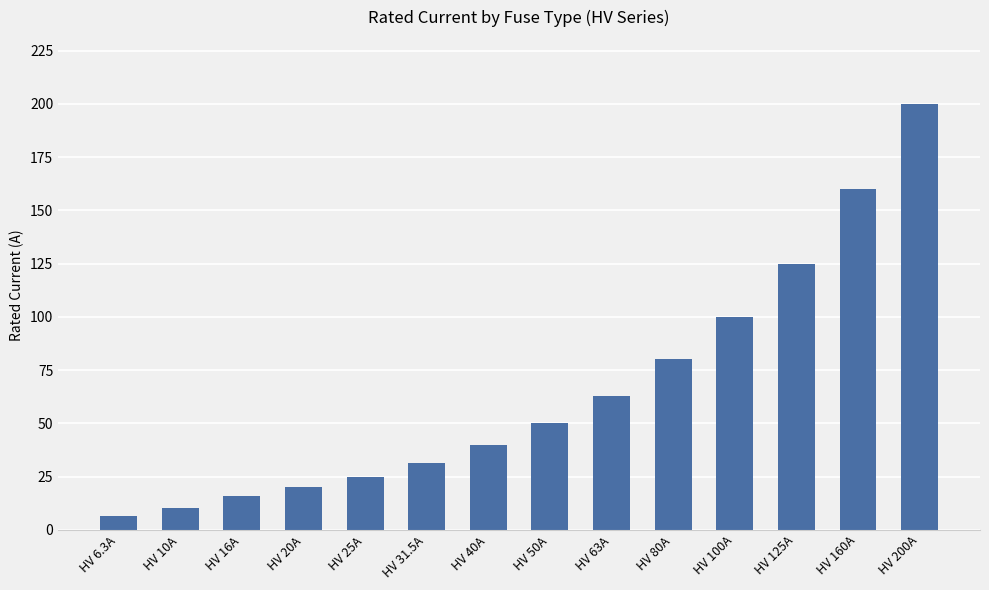

The value at HV 125A is 125.0. True or false?

True